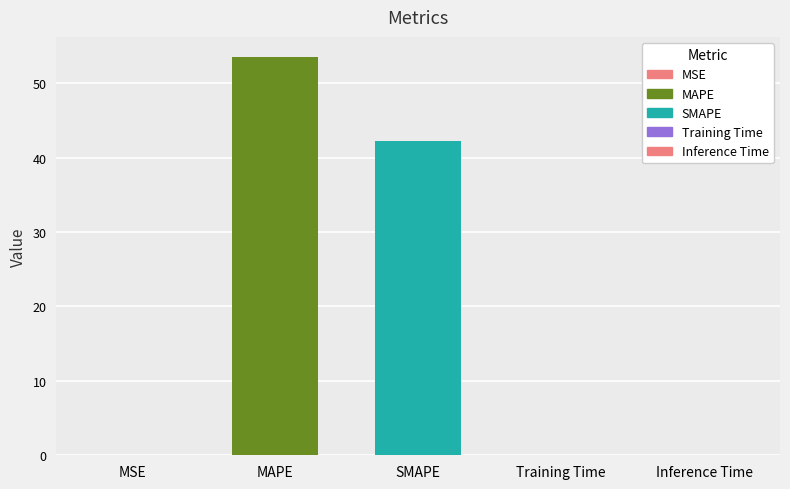

Where is the data nearest to the value 26?

SMAPE